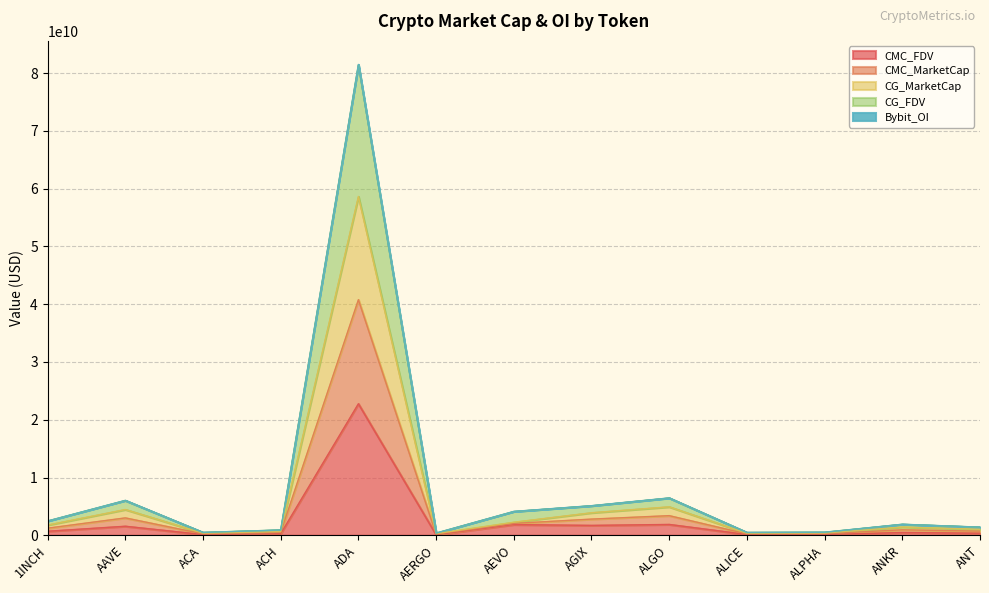

What is the sum of all CG_FDV values?

111855233306.3